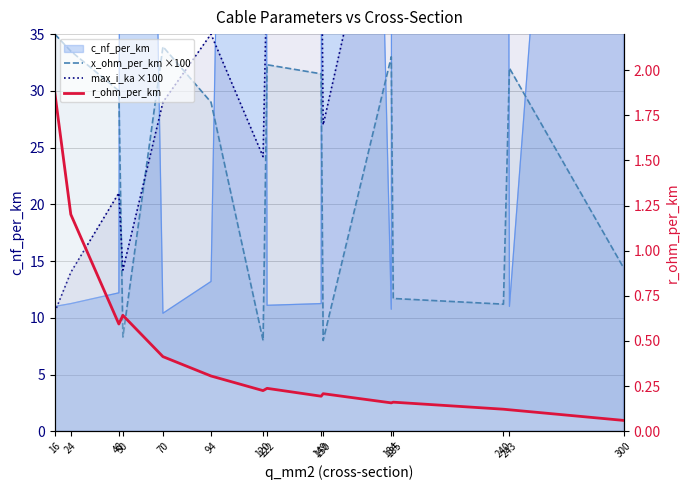

Is the value of r_ohm_per_km at 185 greater than the value of x_ohm_per_km ×100 at 70?

No